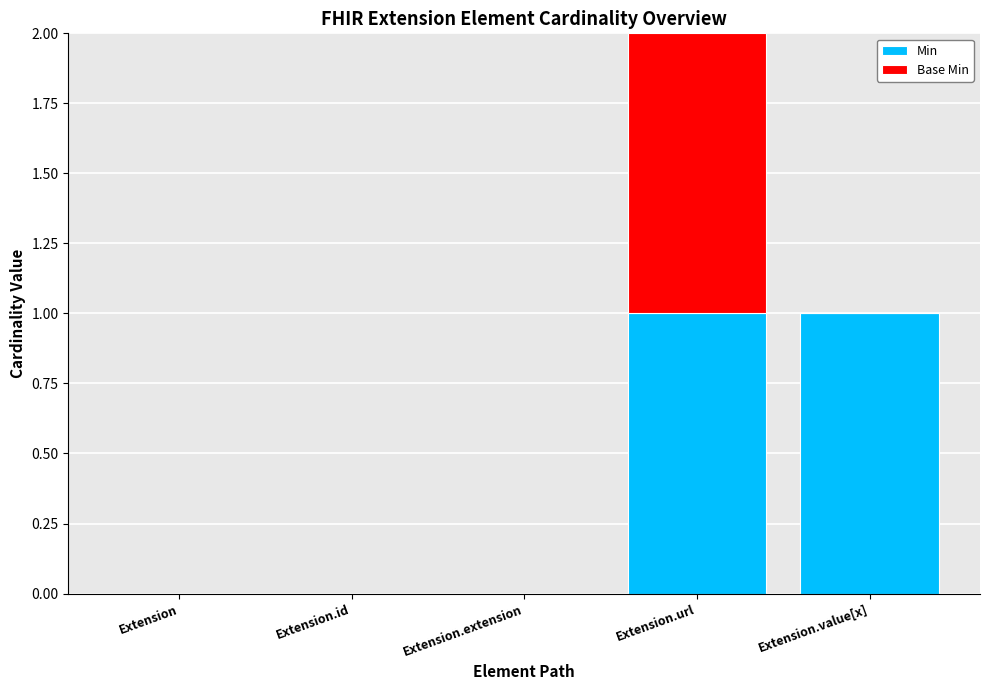

Reading left to right, what are the values for Min?

Extension=0	Extension.id=0	Extension.extension=0	Extension.url=1	Extension.value[x]=1